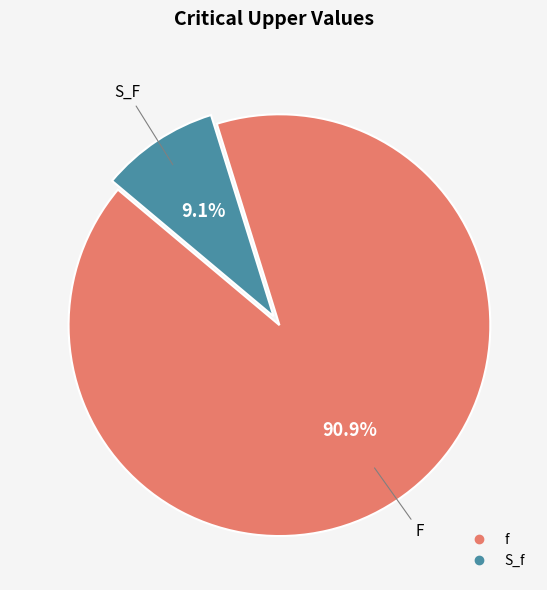

Does any single category account for the majority?

Yes